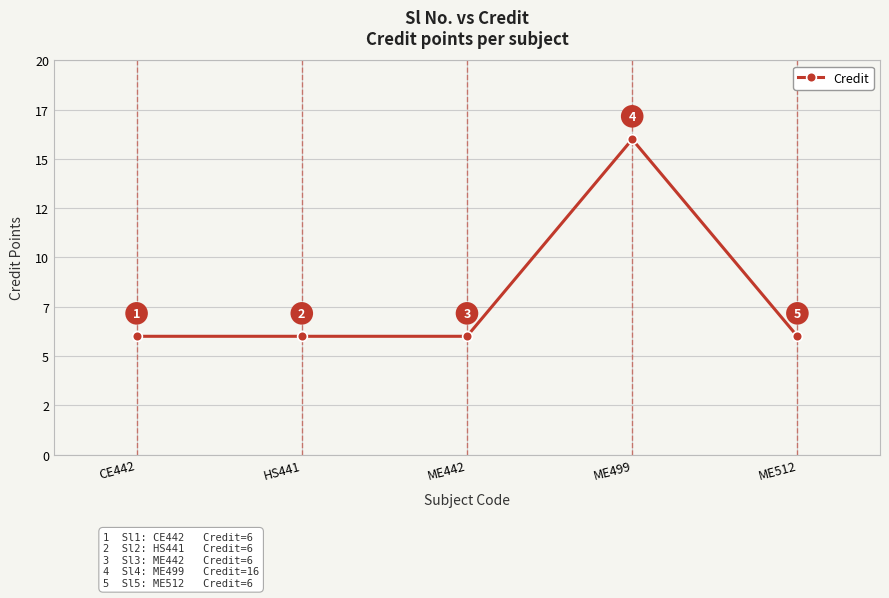

Where is the data nearest to the value 11?

CE442